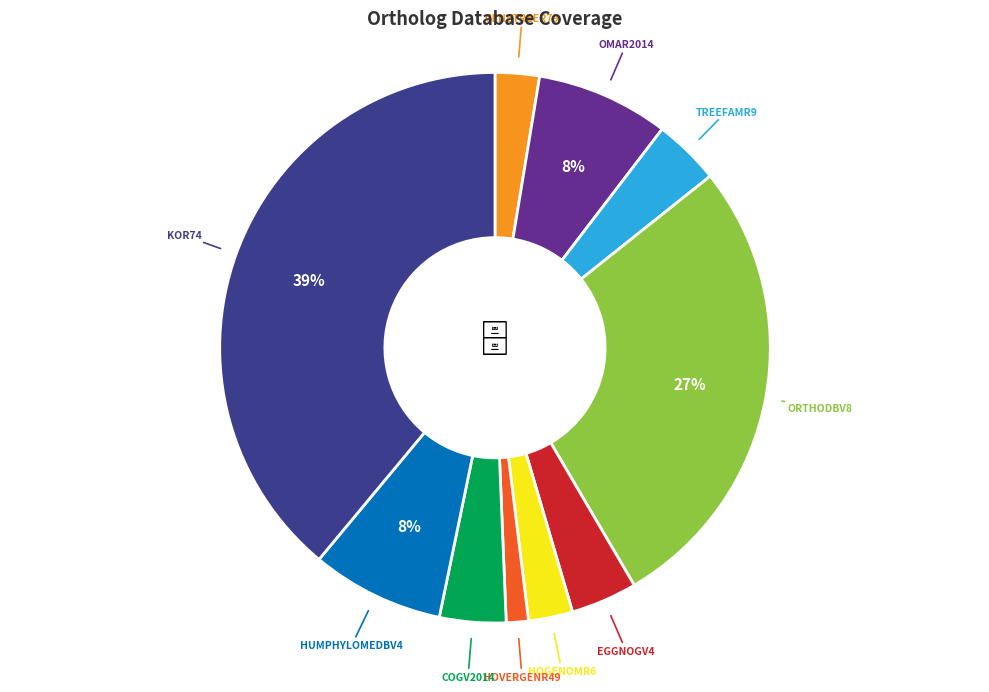

Is there a majority slice in this chart?

No